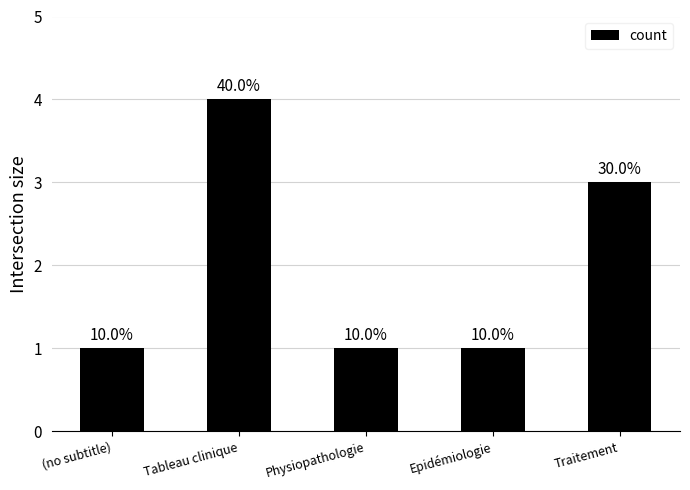

What is the difference between the second highest and minimum values?

2